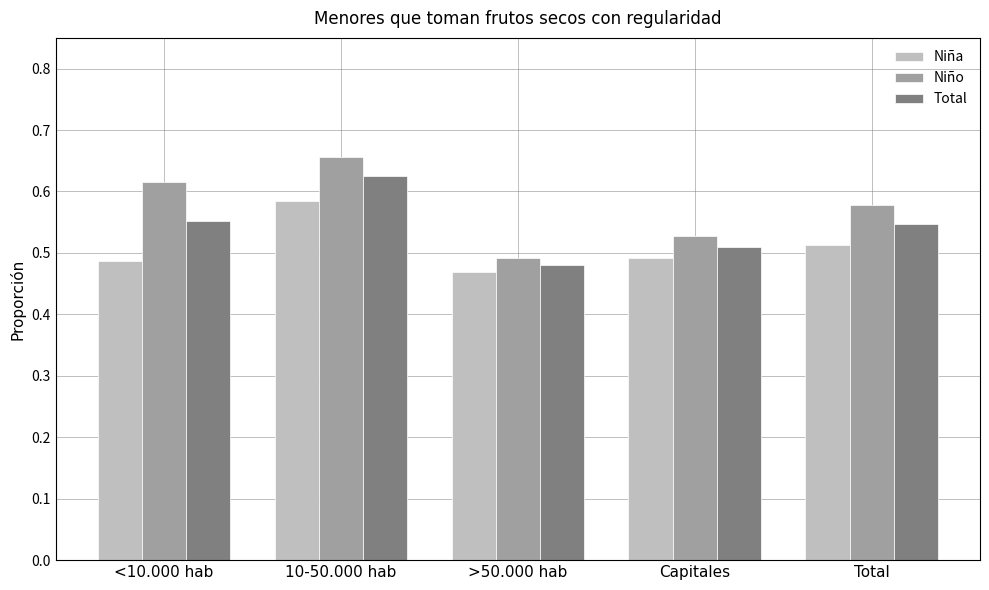

At which category does the chart reach its peak across all series?

10-50.000 hab